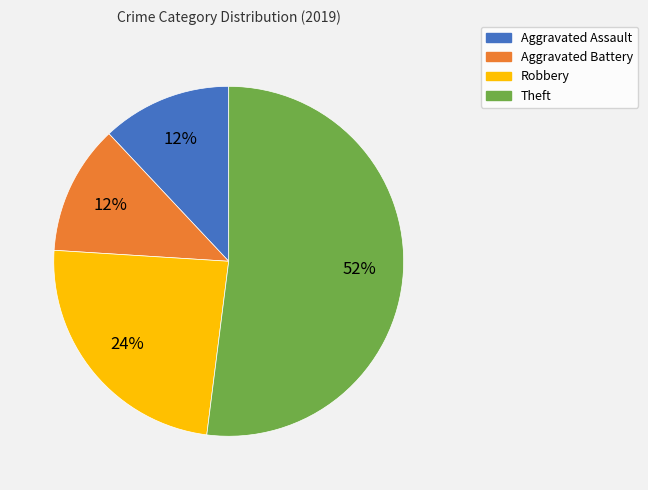

Which category has the biggest portion of the pie?

Theft